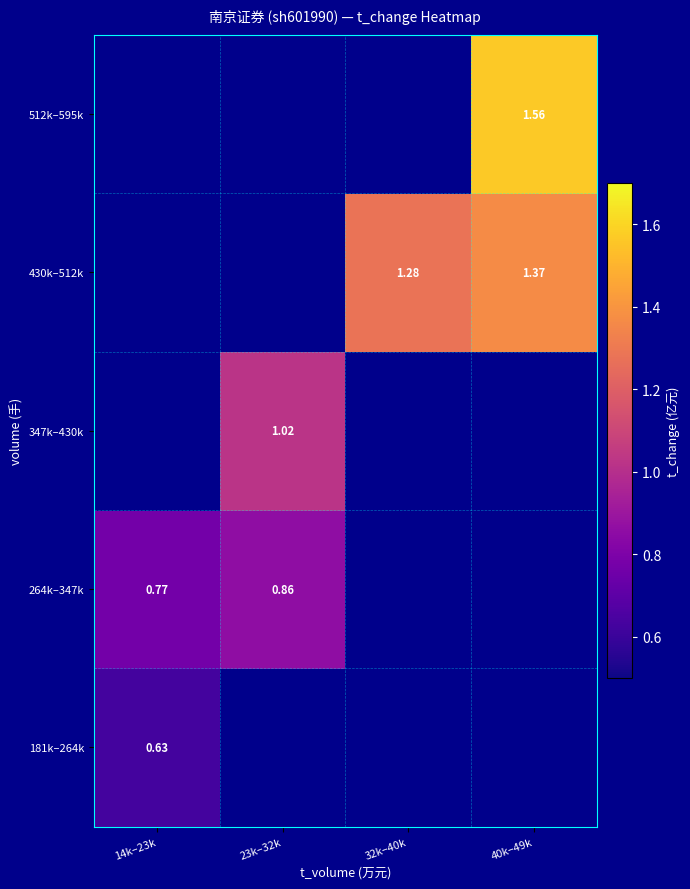

Which category has the lowest value in the 512k–595k series?

14k–23k